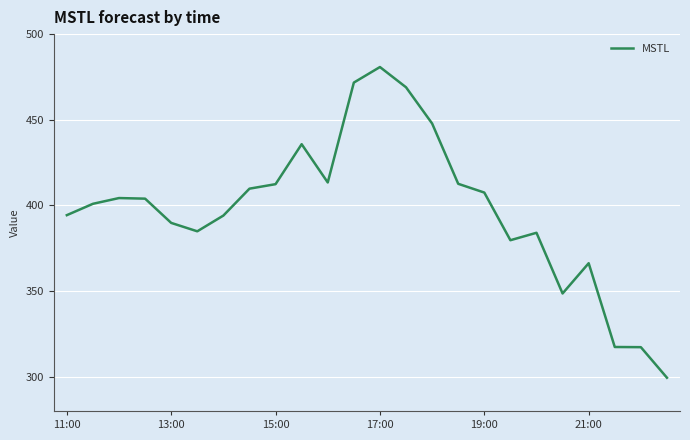

What is the difference between the maximum and minimum values?

181.4